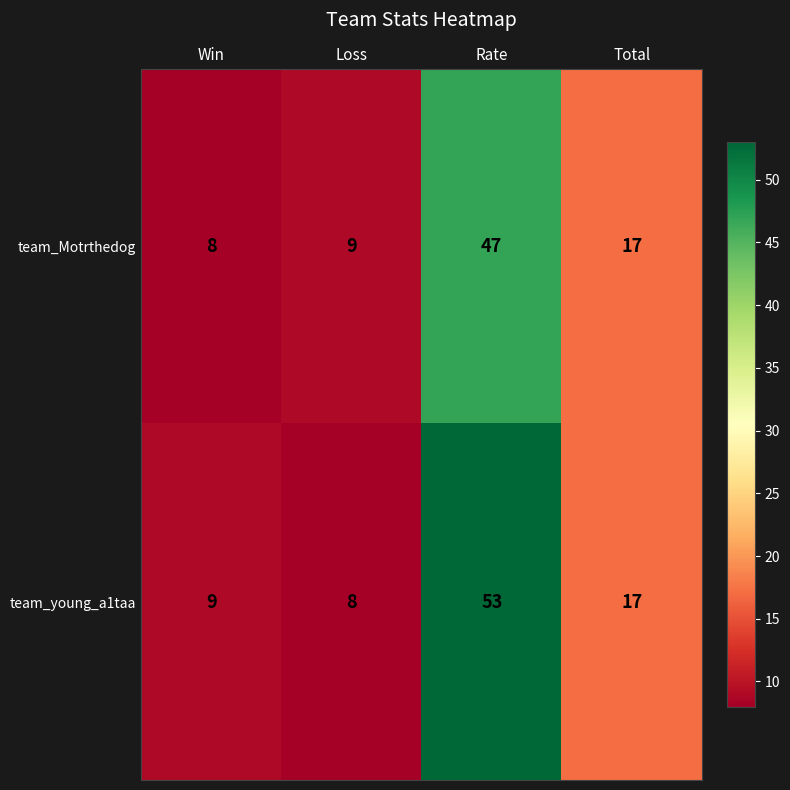

What is the greatest value displayed?

53